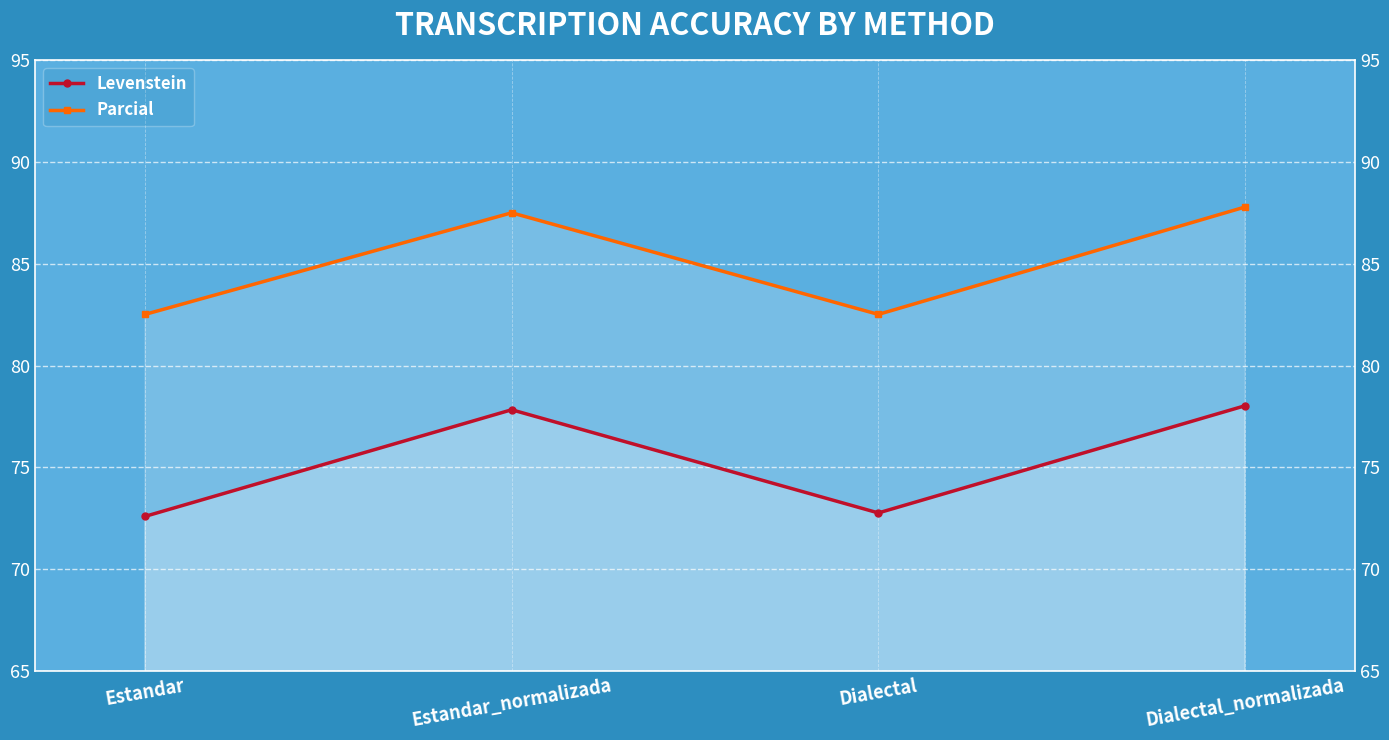

Read the Levenstein value at Dialectal.

72.8